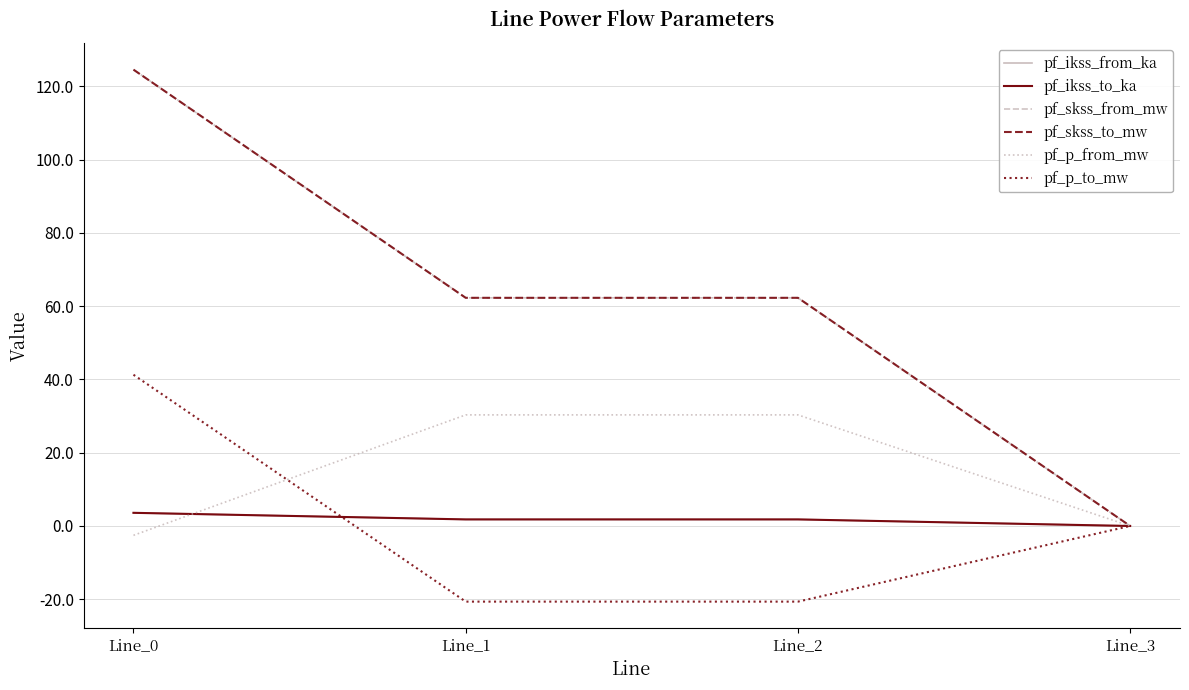

True or false: pf_p_from_mw has more than 1 points higher than both neighbors.

False